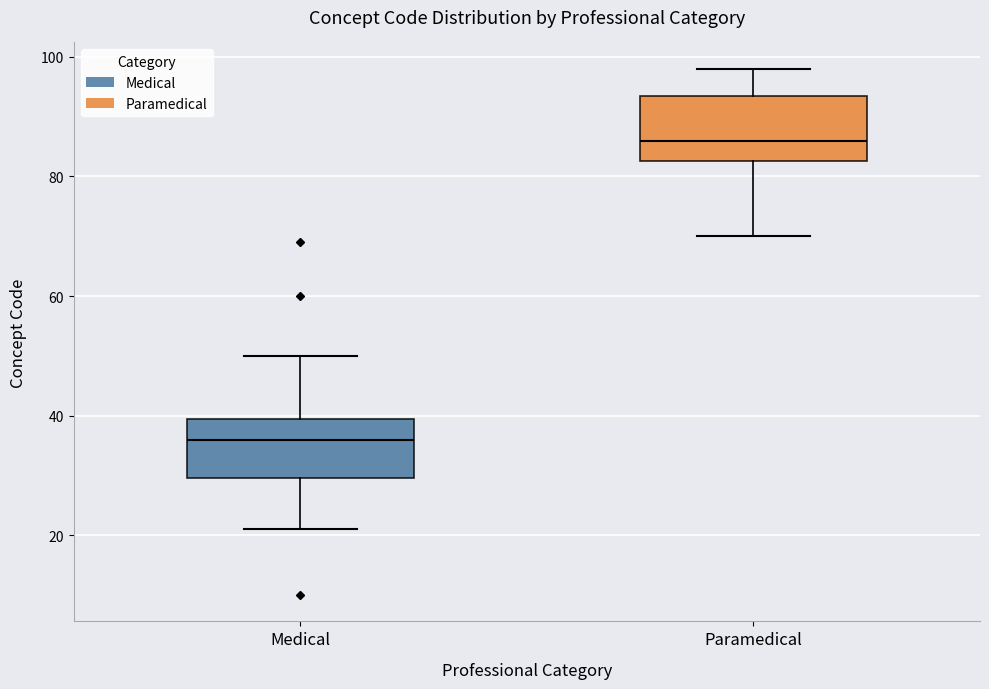

Which box's median line is the highest?

Paramedical